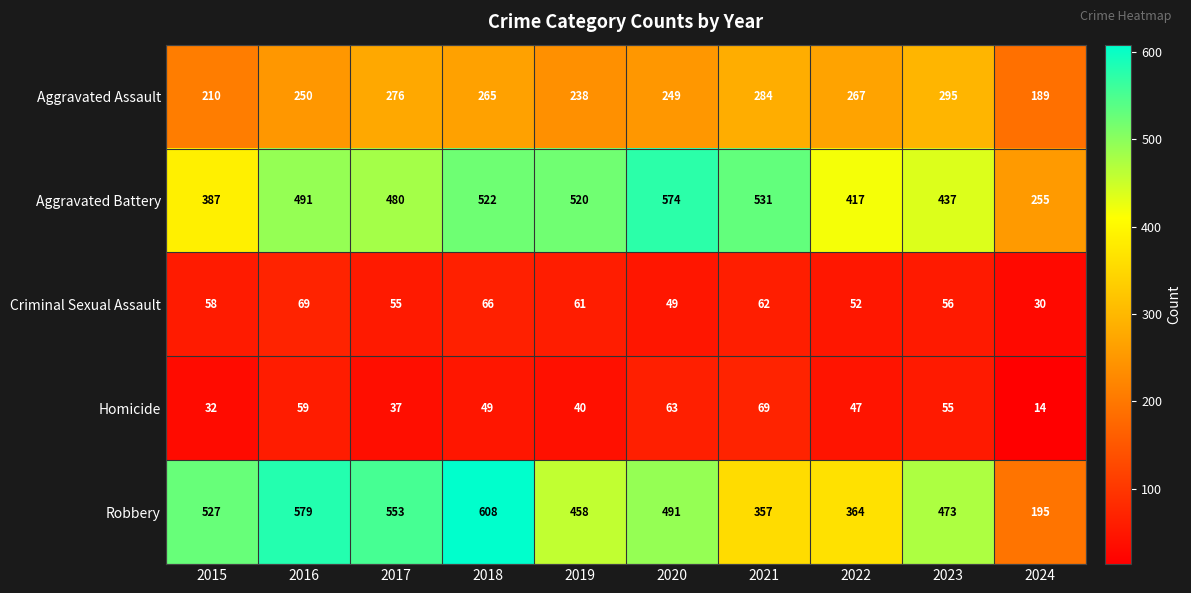

How many values in the Robbery series are below 491?

5